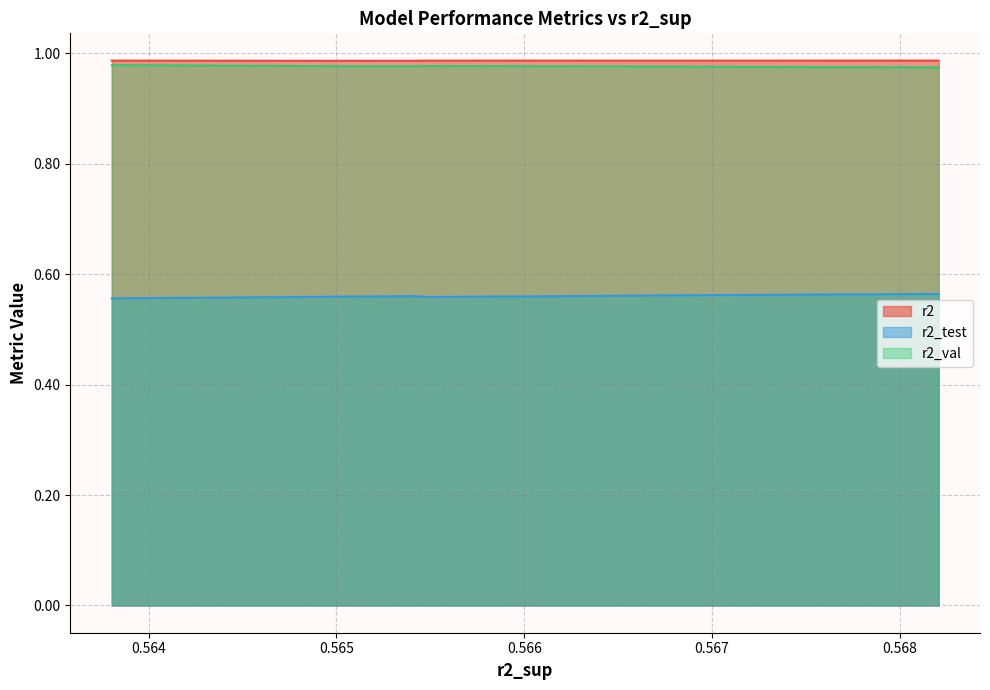

What is the maximum value shown in the chart?

1.0